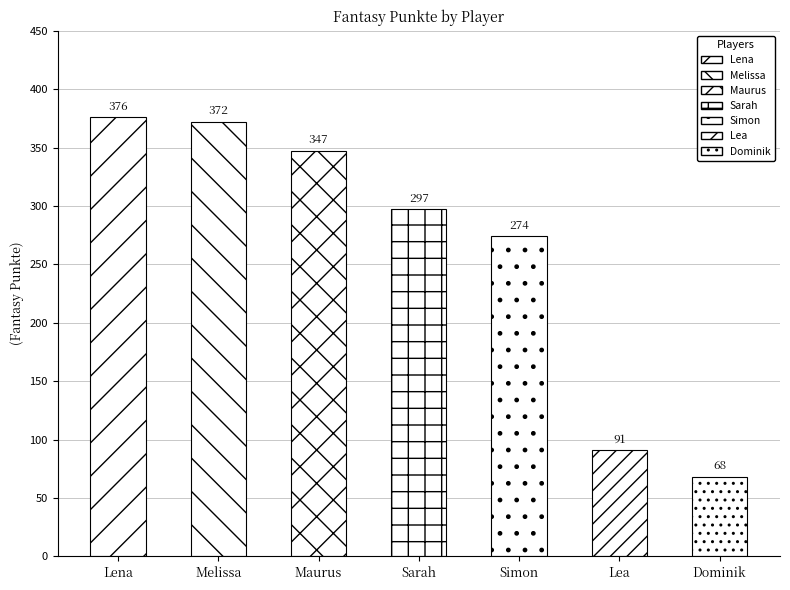

List the labels in order of value, smallest first.

Dominik, Lea, Simon, Sarah, Maurus, Melissa, Lena